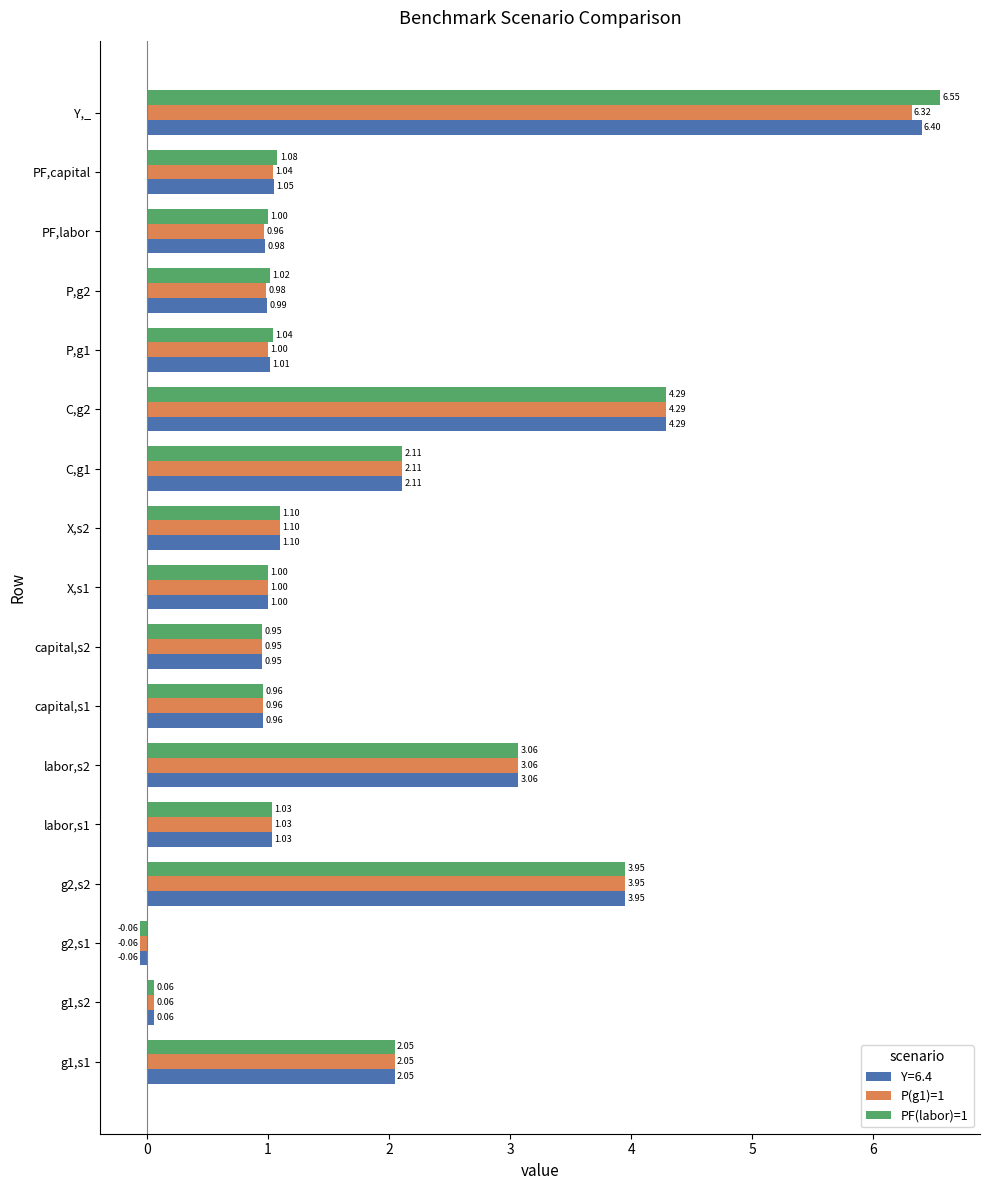

Which category has the lowest value across all series?

g2,s1